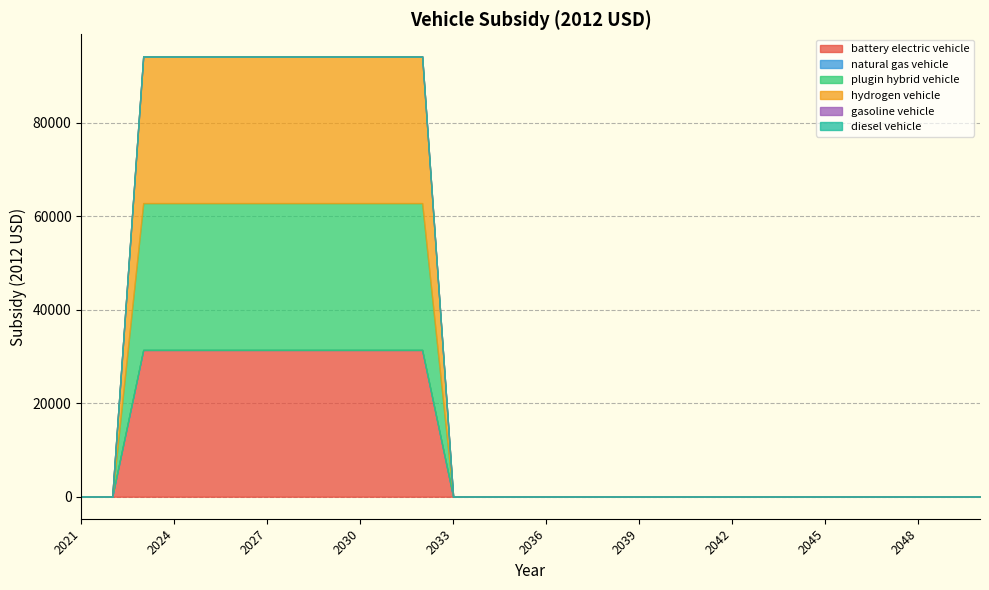

At which label is hydrogen vehicle closest to 15700?

2021